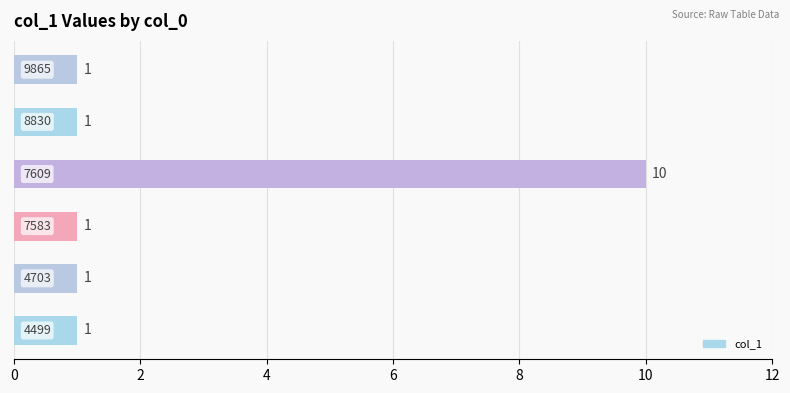

Reading bottom to top, list all the values displayed in this chart.

1	1	1	10	1	1